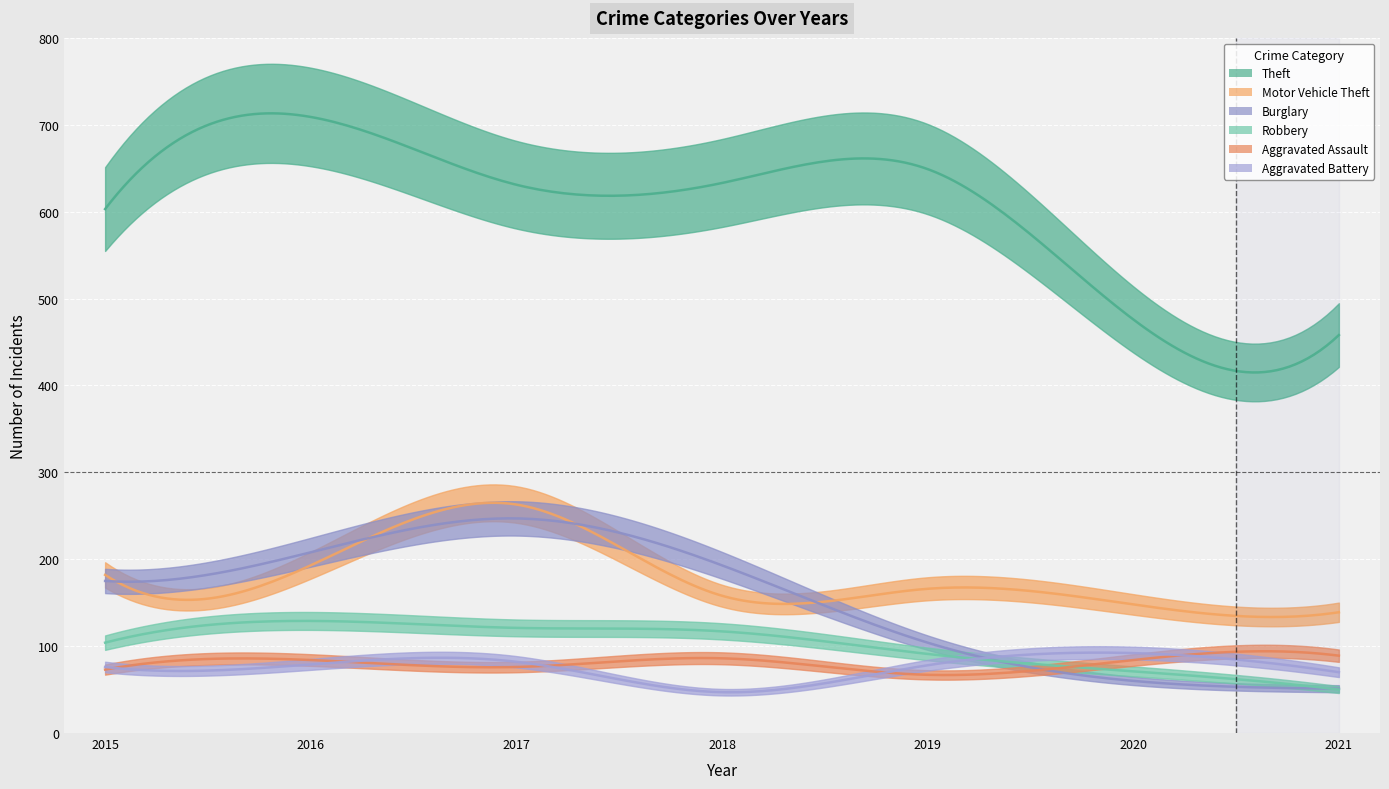

Which has a higher value, 2021 or 2017?

2017